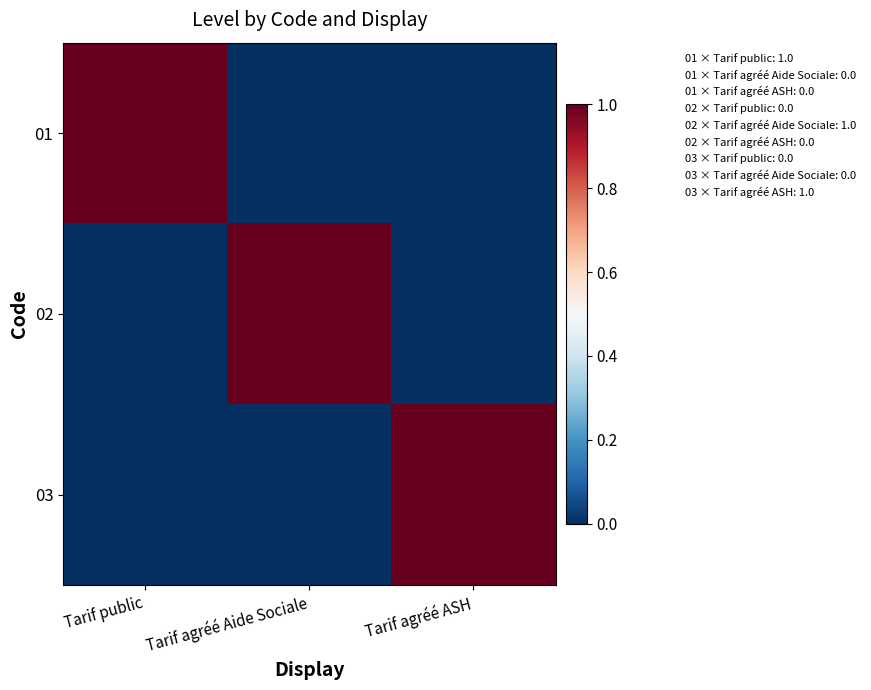

Reading left to right, extract all data points from this chart.

01: Tarif public=1	Tarif agréé Aide Sociale=0	Tarif agréé ASH=0
02: Tarif public=0	Tarif agréé Aide Sociale=1	Tarif agréé ASH=0
03: Tarif public=0	Tarif agréé Aide Sociale=0	Tarif agréé ASH=1